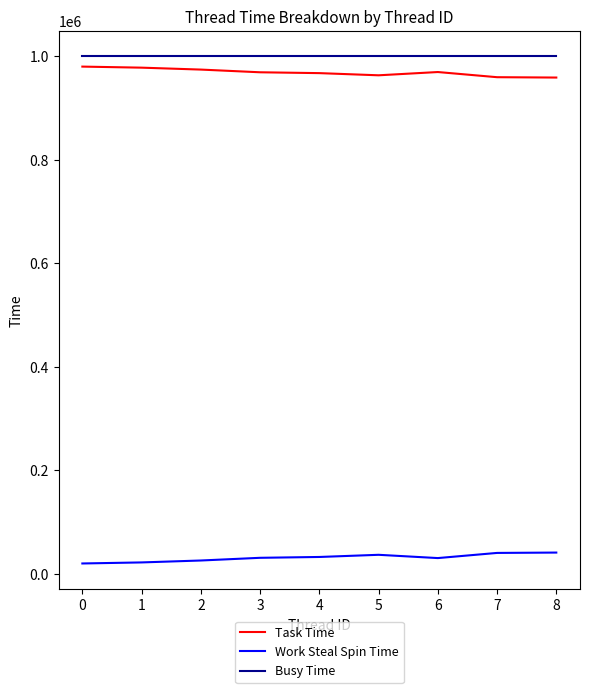

Count the Task Time values in the range 963250 to 974309.

5